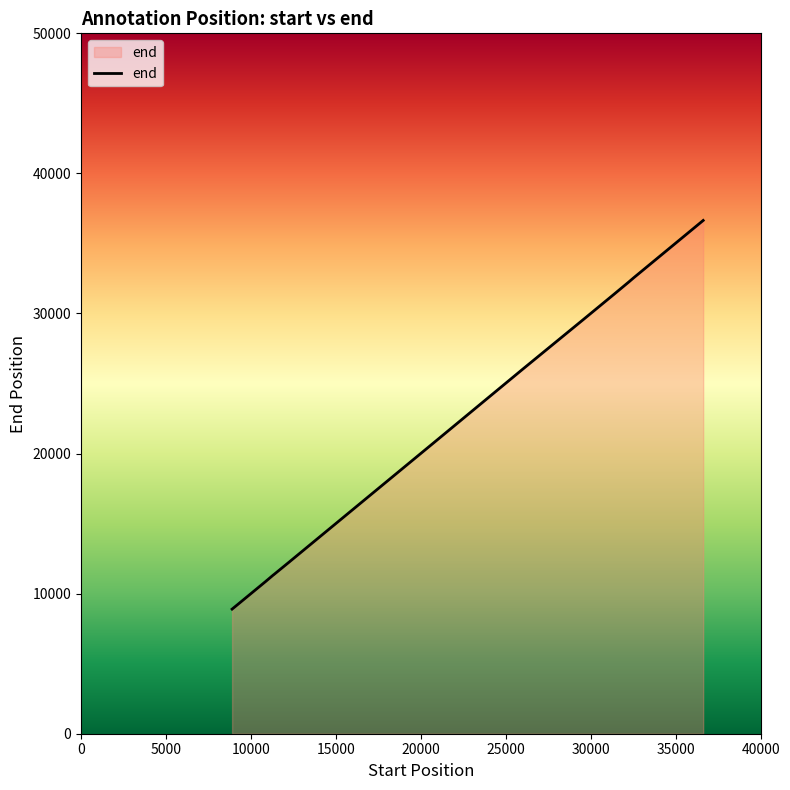

What is the difference between the maximum and minimum values?

27747